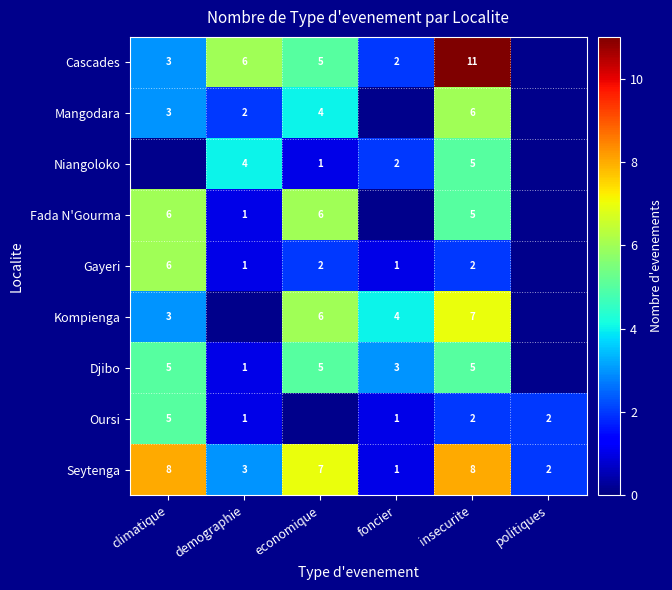

What is the maximum value for Seytenga?

8